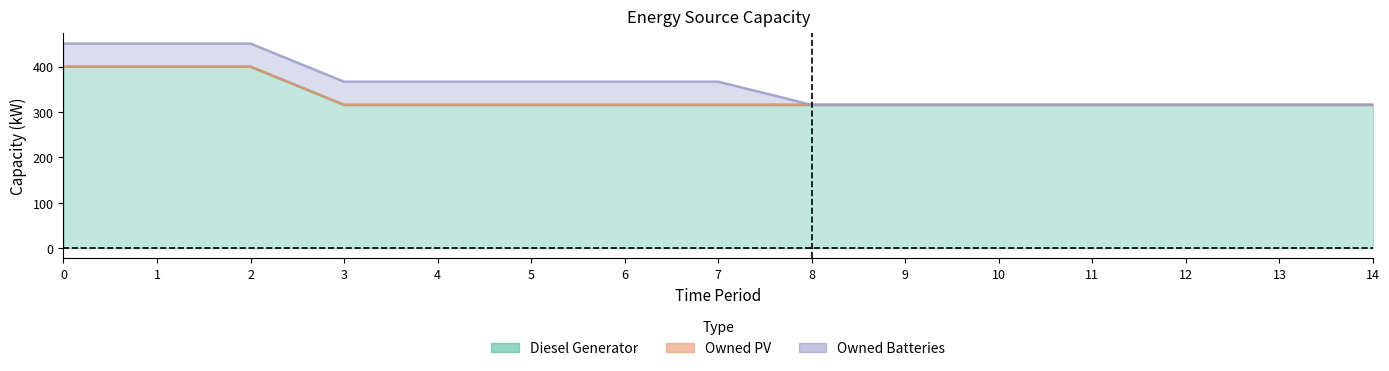

How many lines are shown in the chart?

3